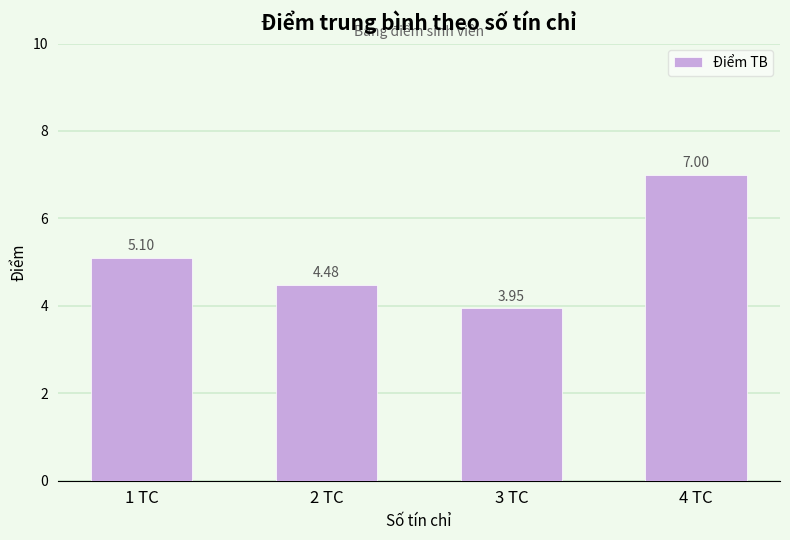

List the labels in order of value, smallest first.

3 TC, 2 TC, 1 TC, 4 TC